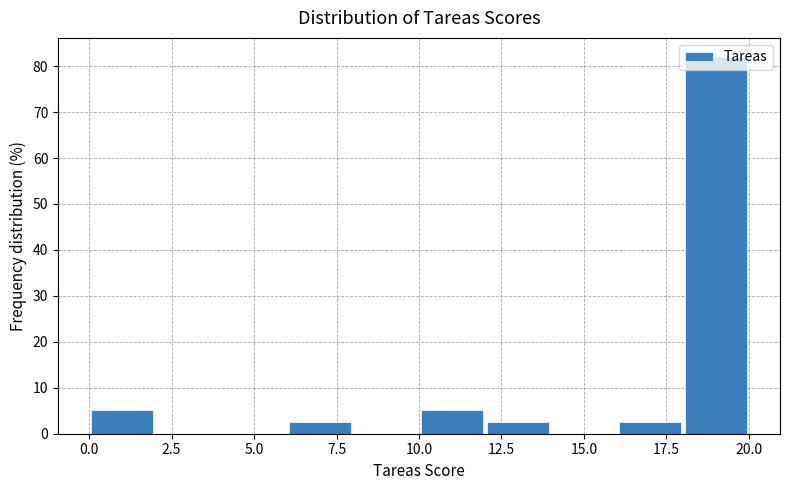

Over which range of the x-axis is the bar tallest?

18 to 20